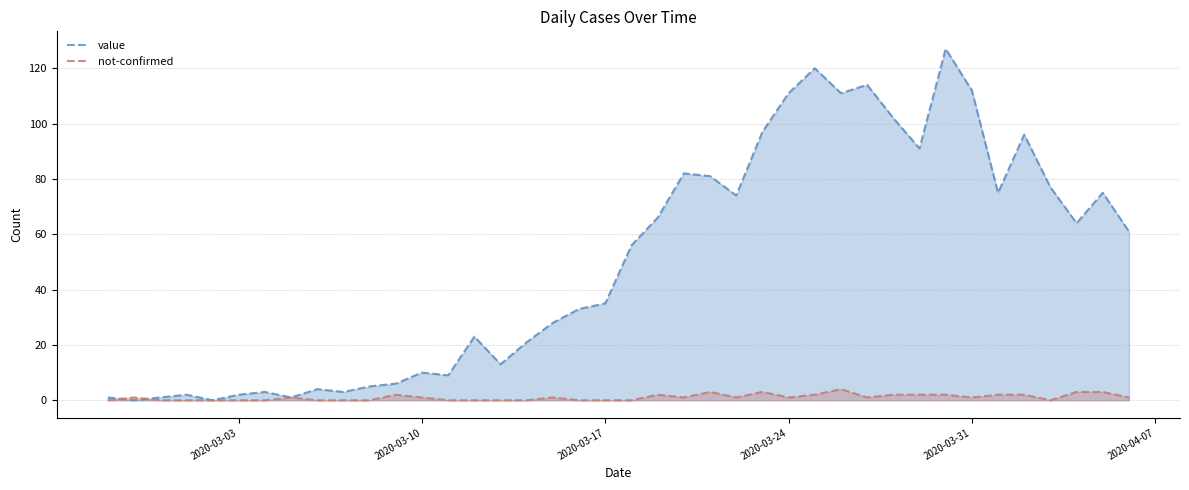

How many lines are shown in the chart?

2